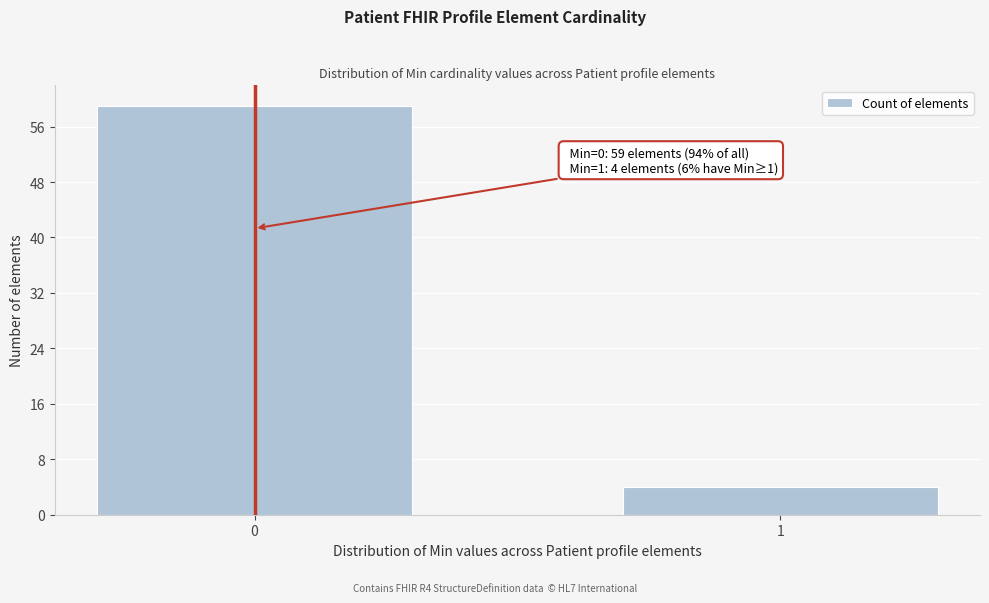

Reading left to right, list all the values displayed in this chart.

59	4